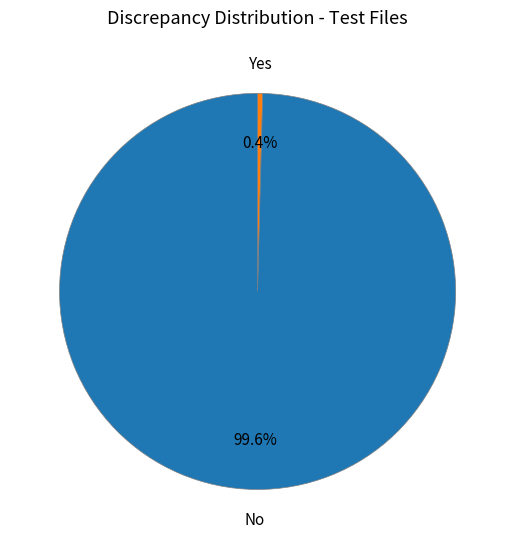

Is there a majority slice in this chart?

Yes